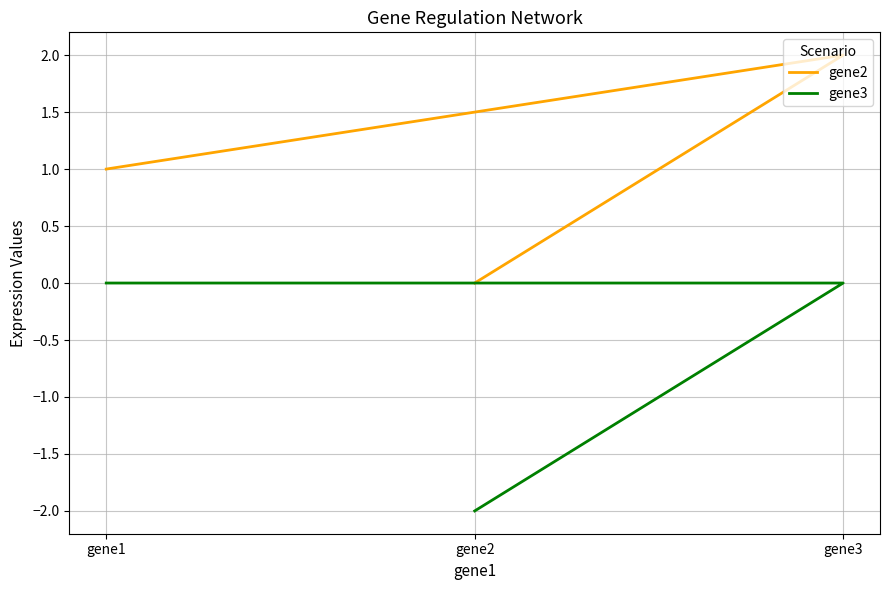

What is the sum of all gene2 values?

3